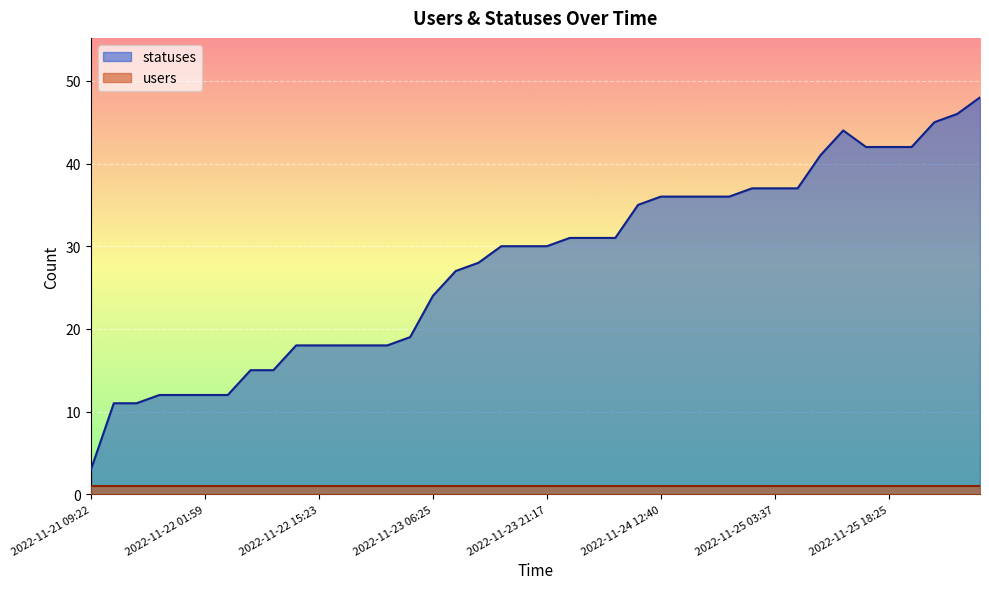

What is the label of the 28th point from the left?

2022-11-24 18:25